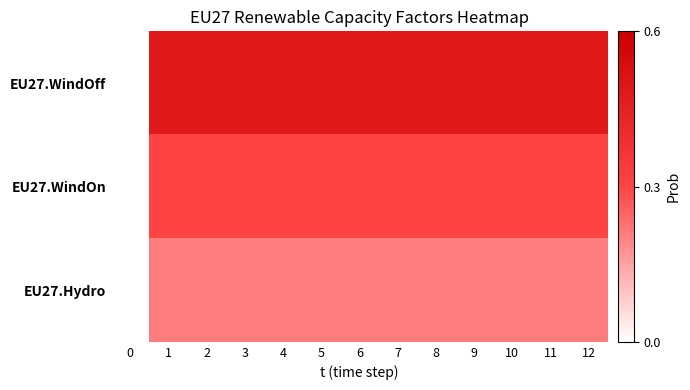

Reading left to right, extract all data points from this chart.

EU27.WindOff: 0=0.0	1=0.5	2=0.5	3=0.5	4=0.5	5=0.5	6=0.5	7=0.5	8=0.5	9=0.5	10=0.5	11=0.5	12=0.5
EU27.WindOn: 0=0.0	1=0.3	2=0.3	3=0.3	4=0.3	5=0.3	6=0.3	7=0.3	8=0.3	9=0.3	10=0.3	11=0.3	12=0.3
EU27.Hydro: 0=0.0	1=0.2	2=0.2	3=0.2	4=0.2	5=0.2	6=0.2	7=0.2	8=0.2	9=0.2	10=0.2	11=0.2	12=0.2